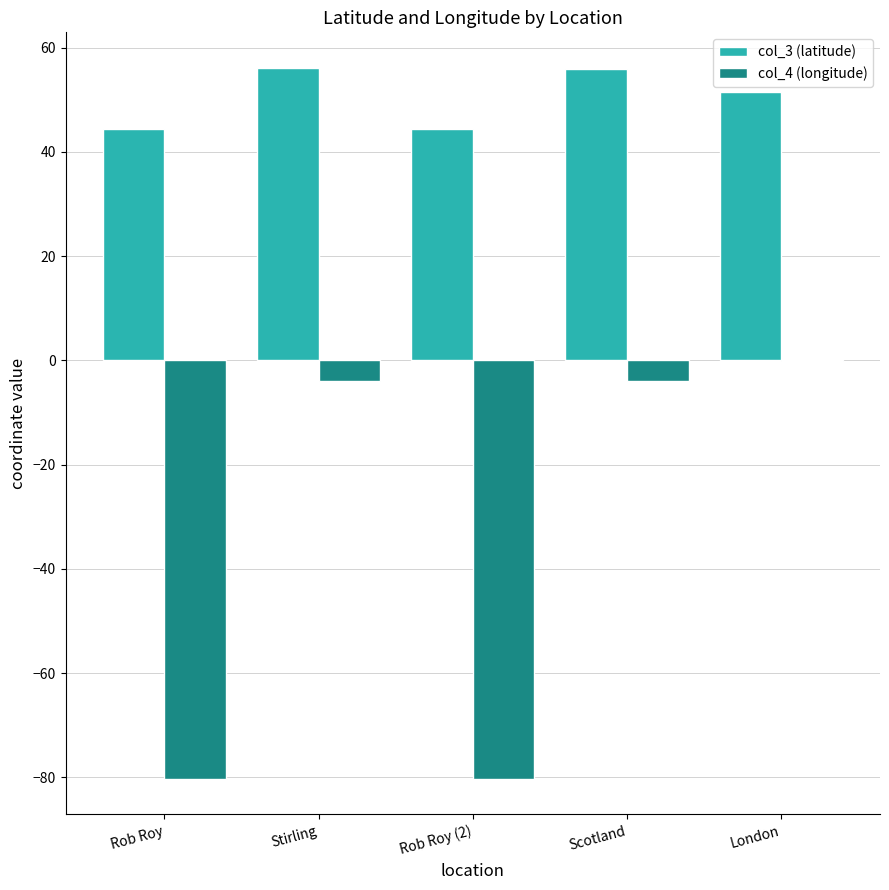

What is the highest value of the col_3 (latitude) series?

56.1